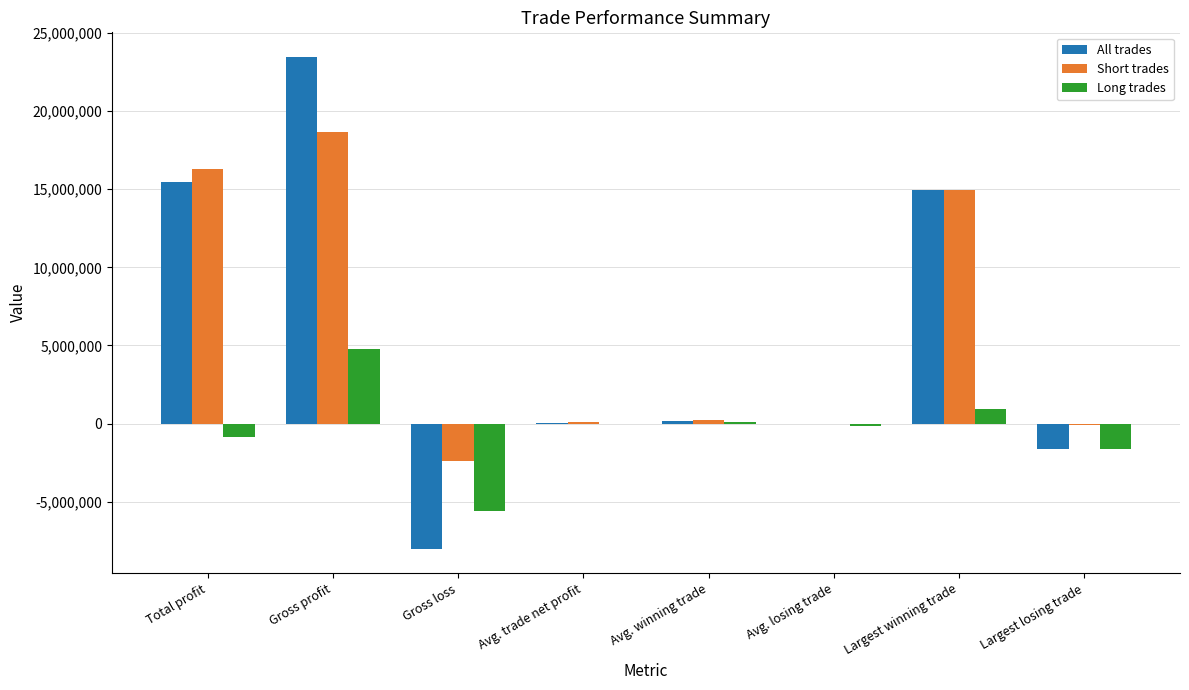

What is the highest value of the All trades series?

23468441.2